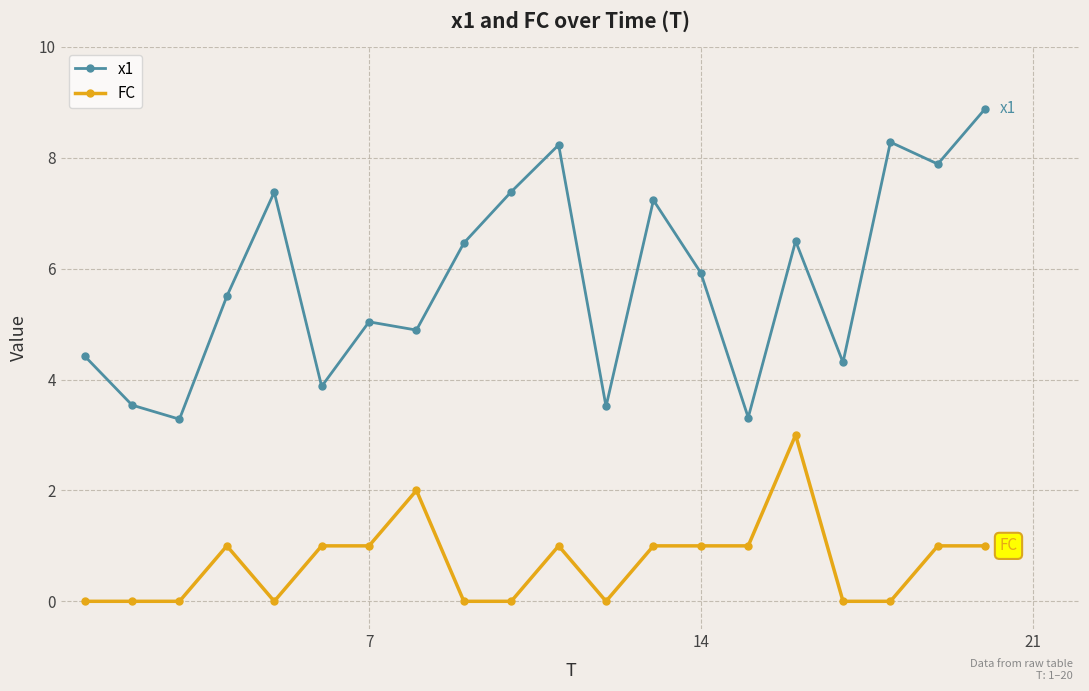

Does the chart display data point markers on the line(s)?

Yes